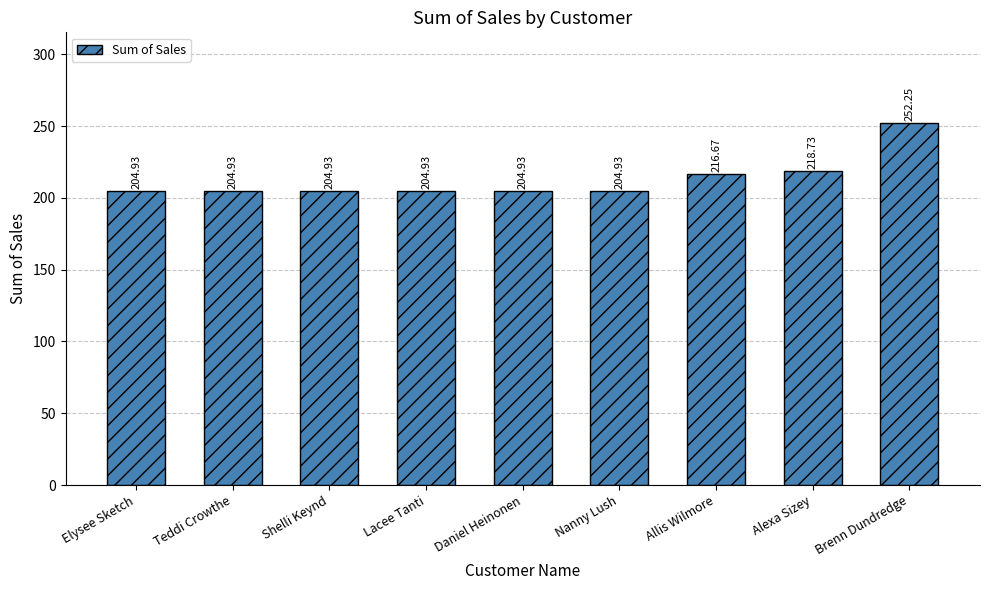

At which label is the value closest to 228?

Alexa Sizey